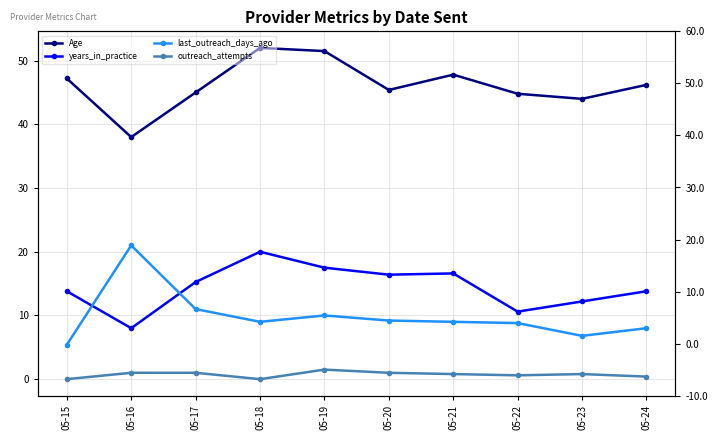

Rank the series by their maximum value, from highest to lowest.

Age, last_outreach_days_ago, years_in_practice, outreach_attempts